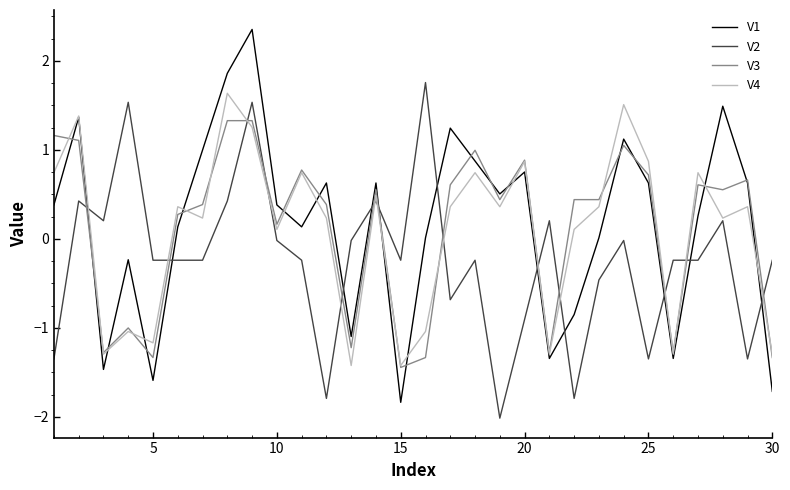

How many times do V2 and V3 cross each other?

13